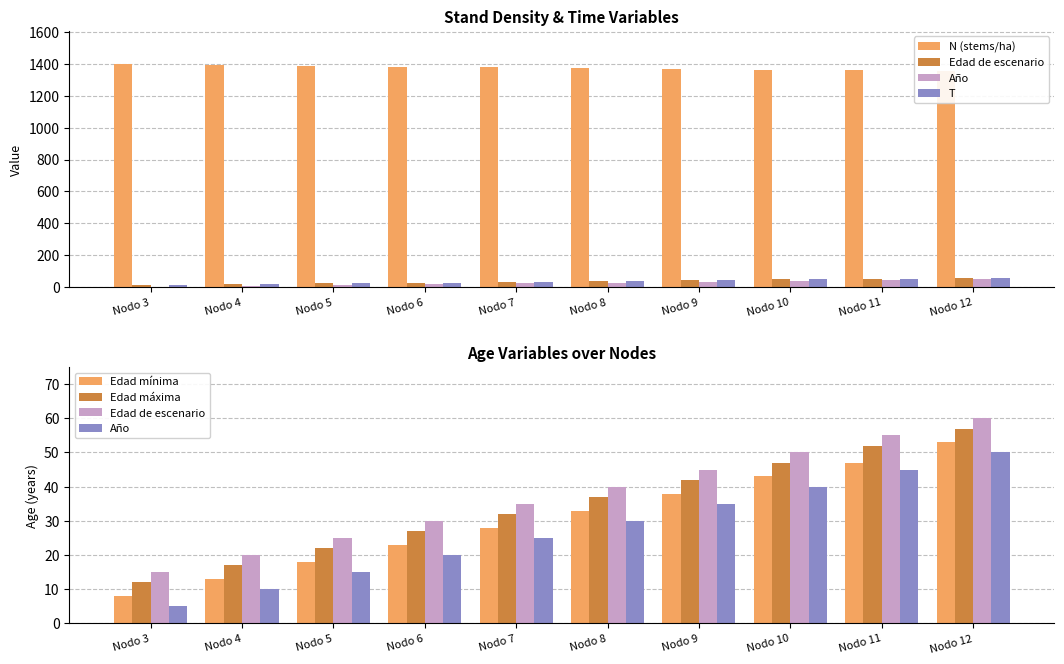

At which label is Edad máxima closest to 34?

Nodo 7